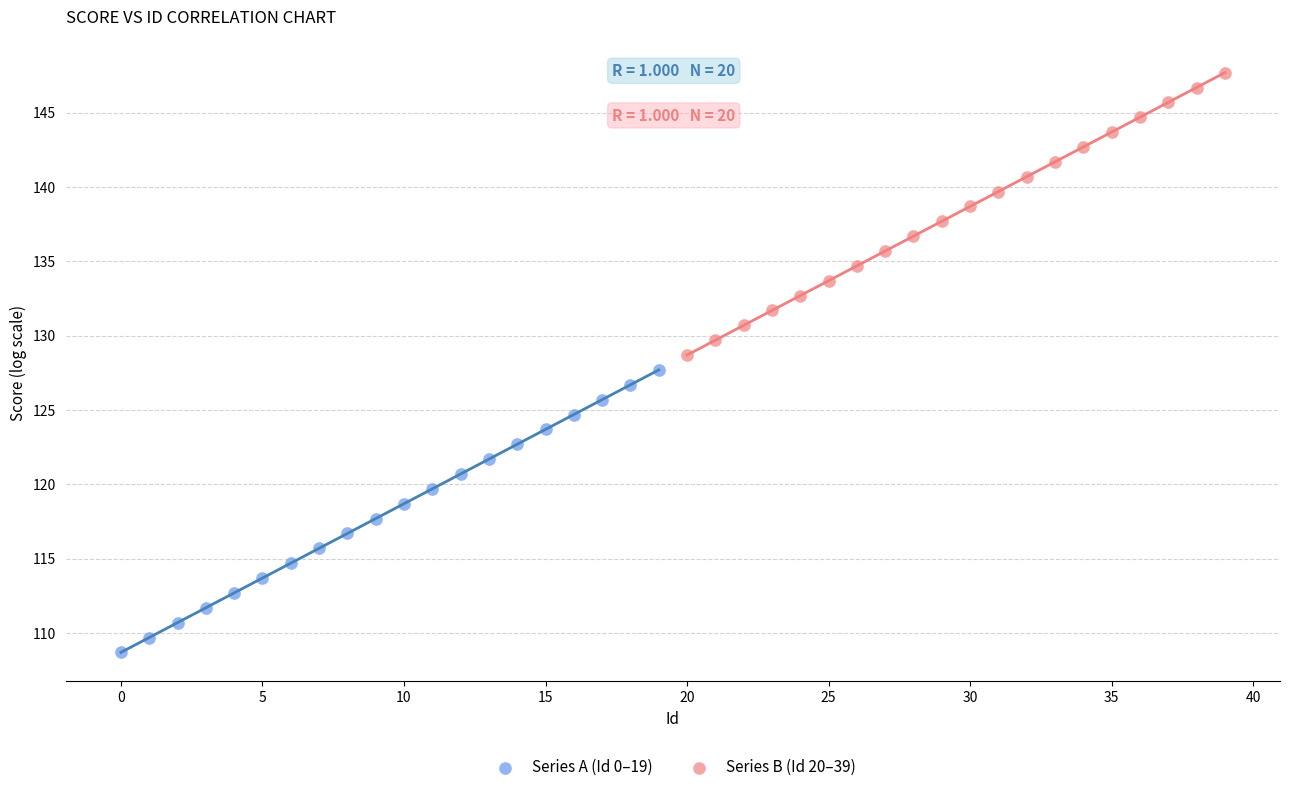

Which series reaches the maximum Y coordinate?

Series B (Id 20–39)